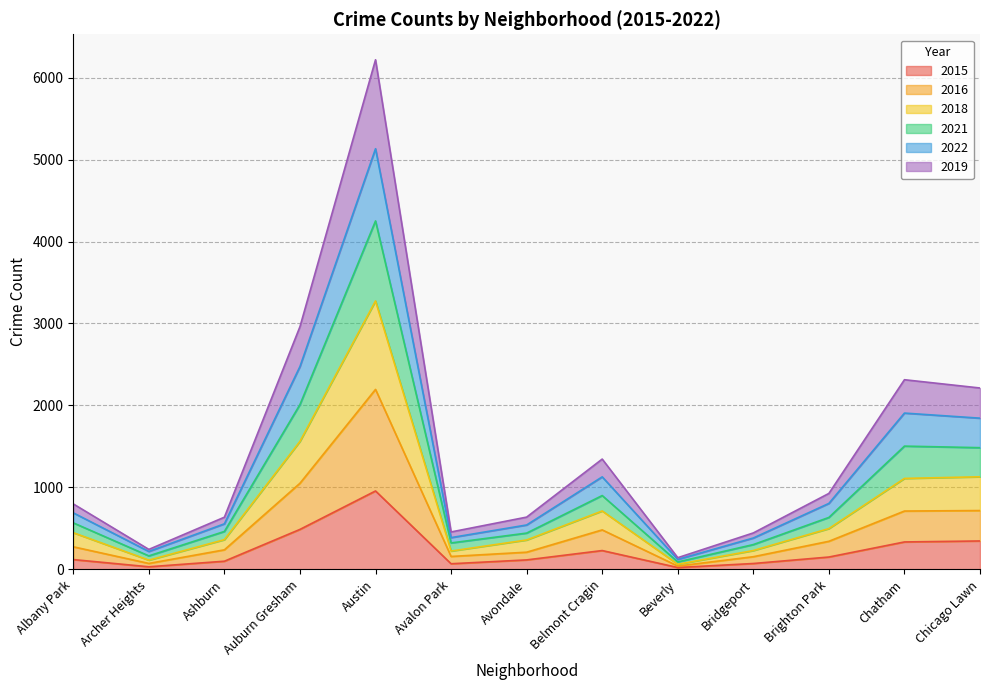

At which category is the sum across all series the highest?

Austin